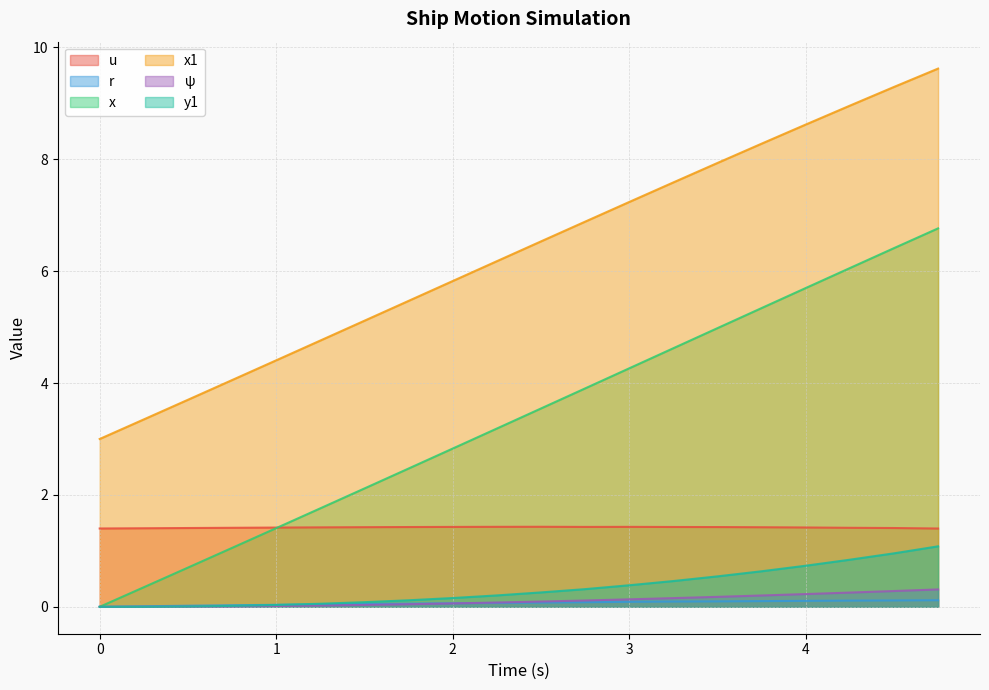

Which series changed the most between 1.5 and 3.0?

x